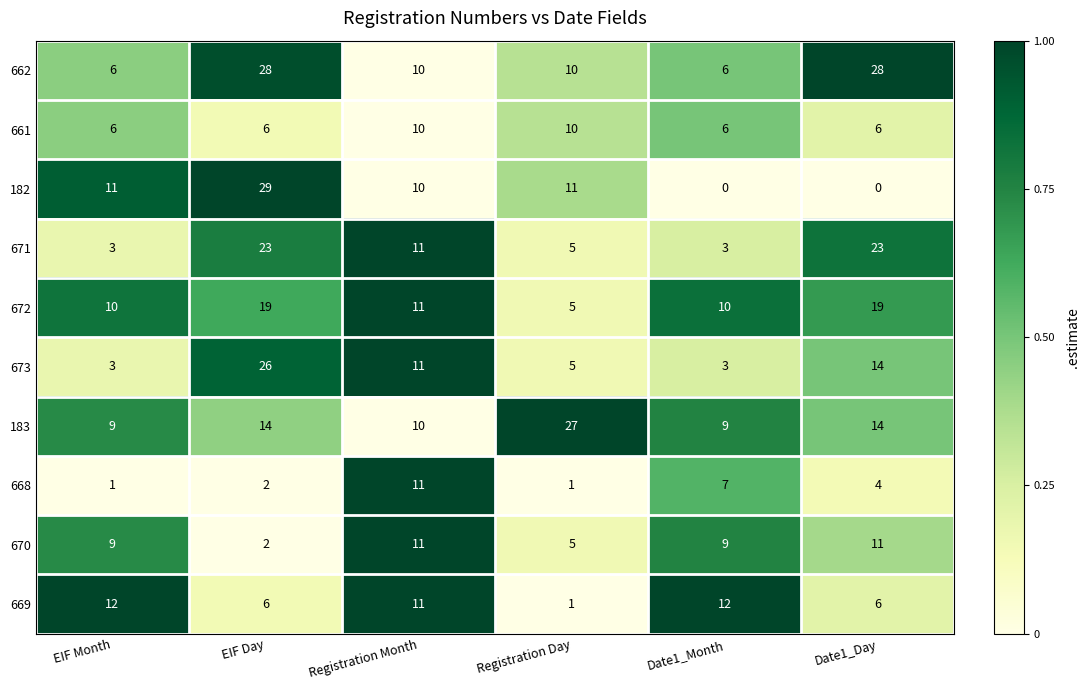

What is the difference between the maximum and minimum values in the 182 series?

29